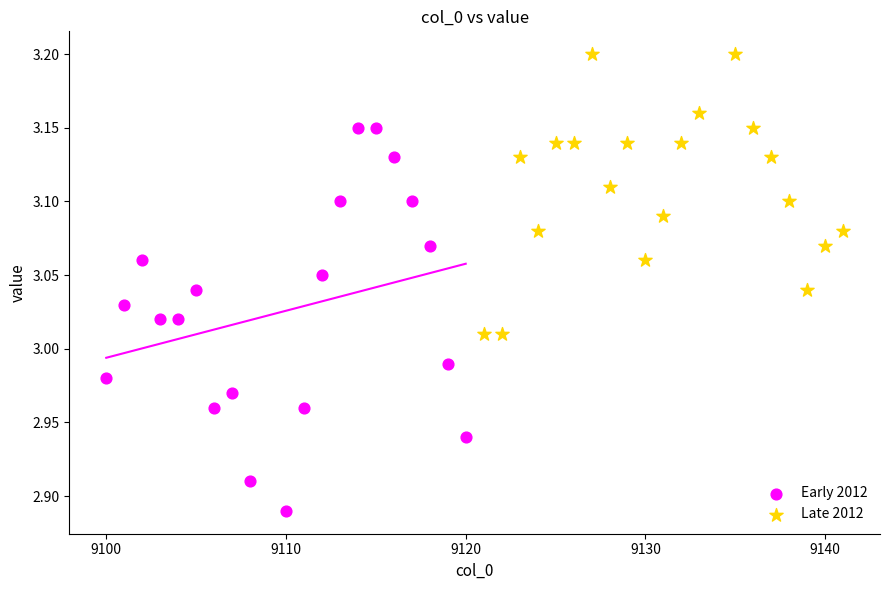

Which series contains the highest Y value?

Late 2012